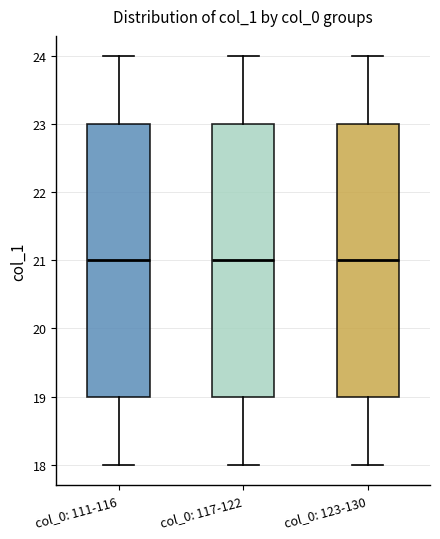

Where does the lower whisker of the box for col_0: 123-130 end on the y-axis? The values are not printed on the chart, so give them approximately, as read against the axis.

18